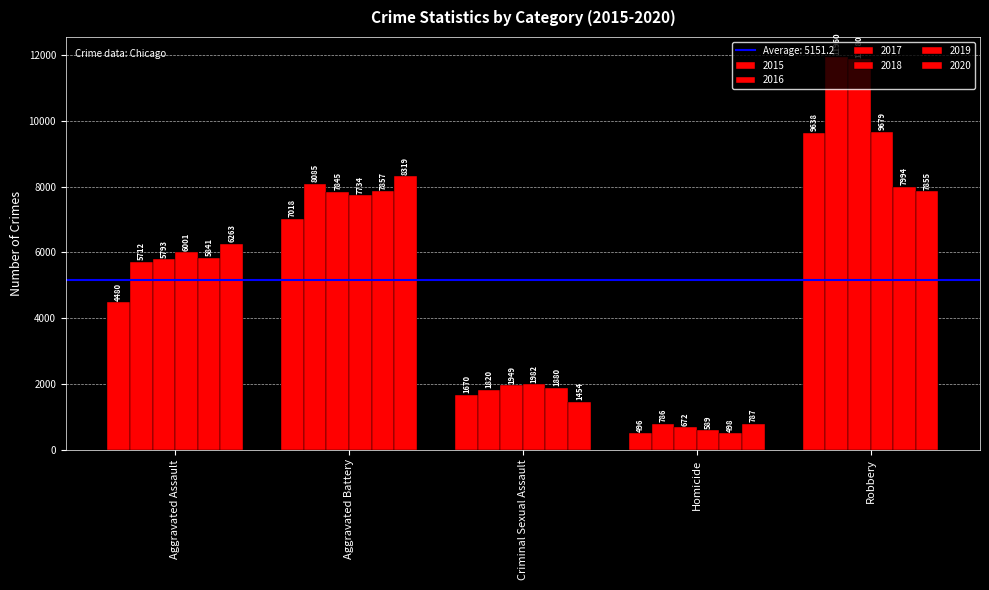

How many distinct data groups are displayed?

6